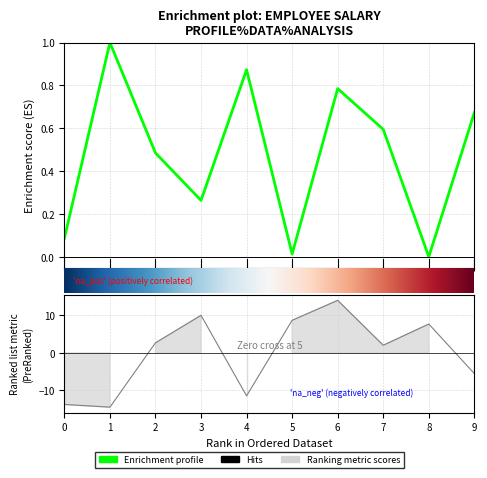

What is the difference between the second highest and second lowest values in the Emp ID series?

23.7